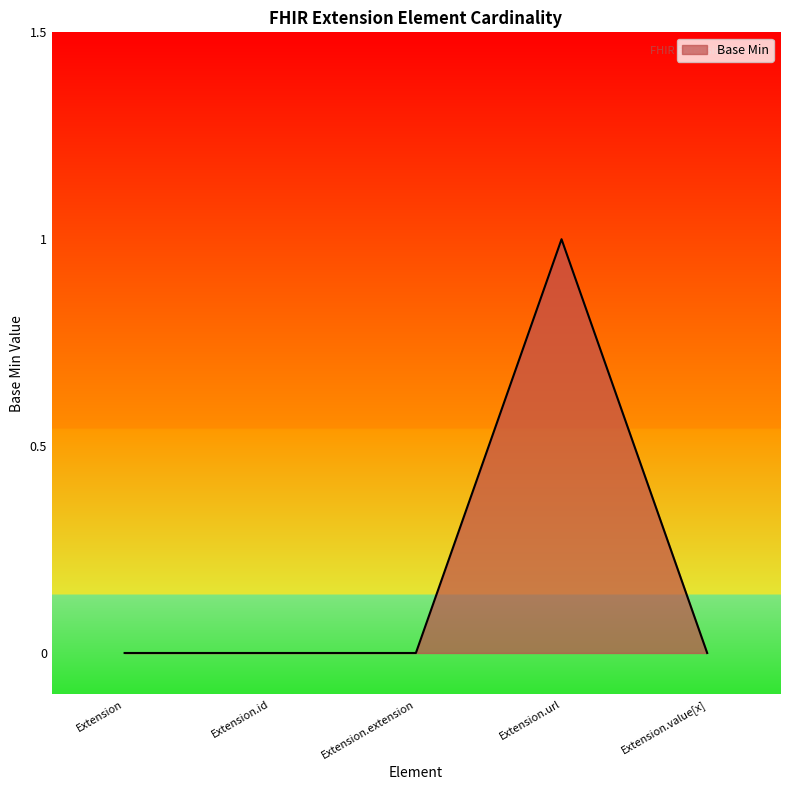

What is the difference between the maximum and minimum values?

1